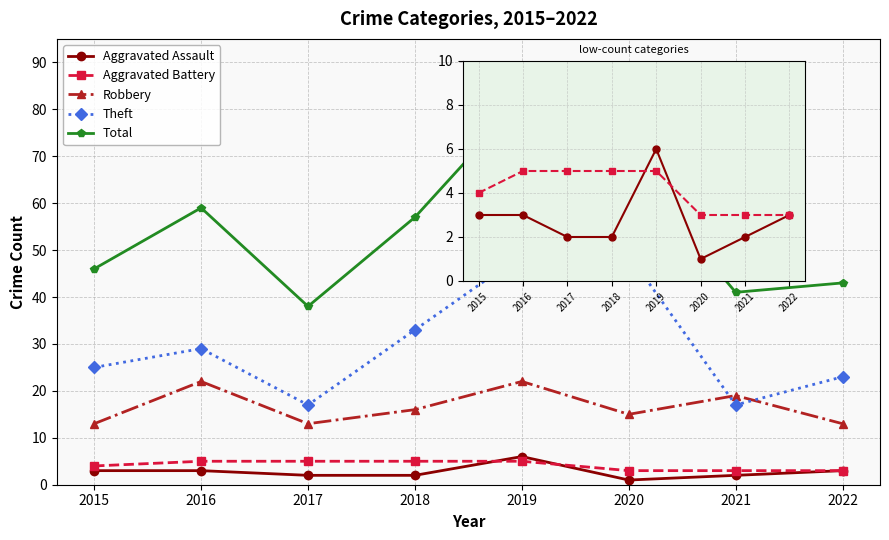

What is the difference between the Theft values at 2018 and 2017?

16